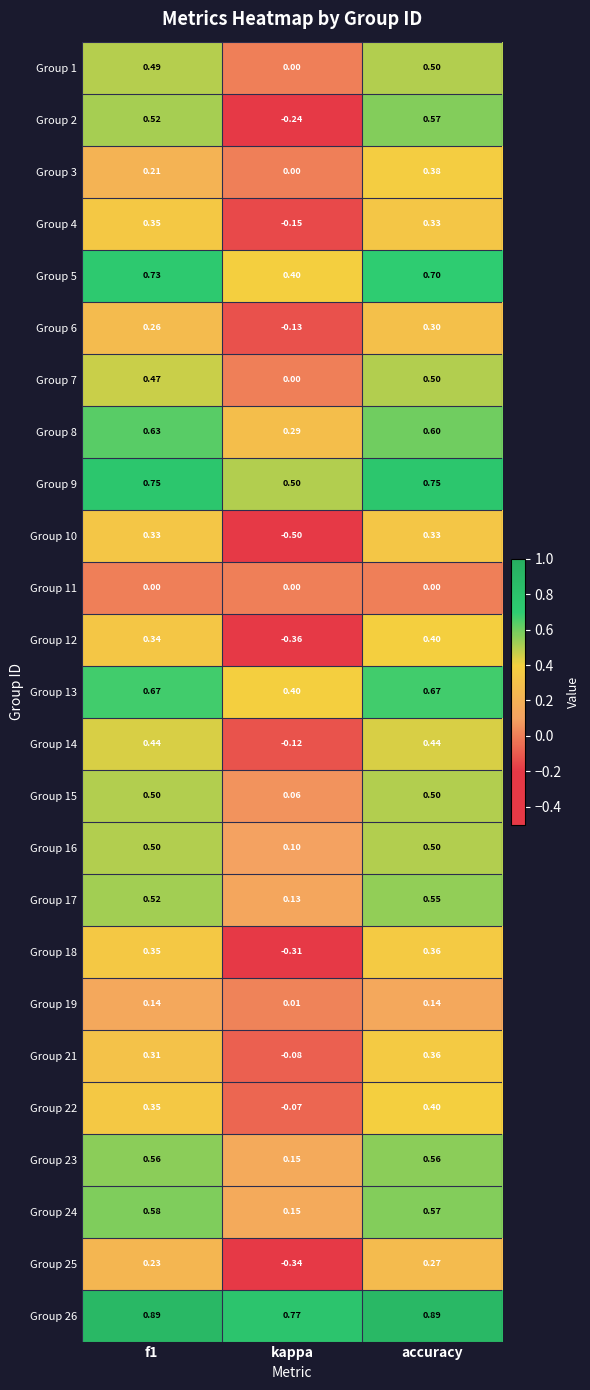

At which category does the chart reach its minimum across all series?

kappa